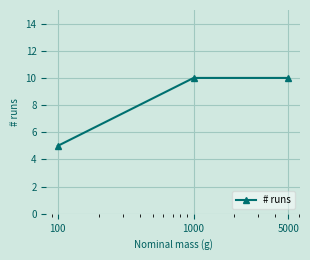

What is the value of the 1st point from the left?

5